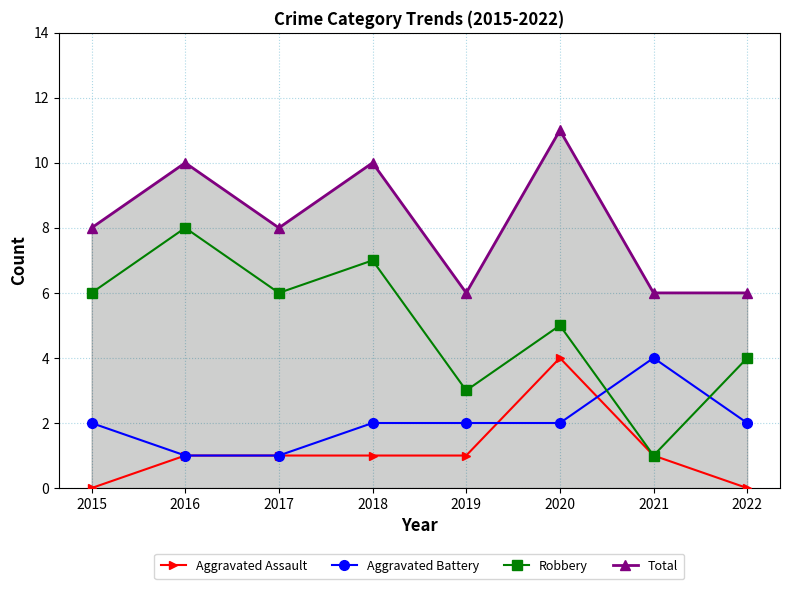

In Aggravated Battery, how many points are higher than both neighbors (excluding endpoints)?

1